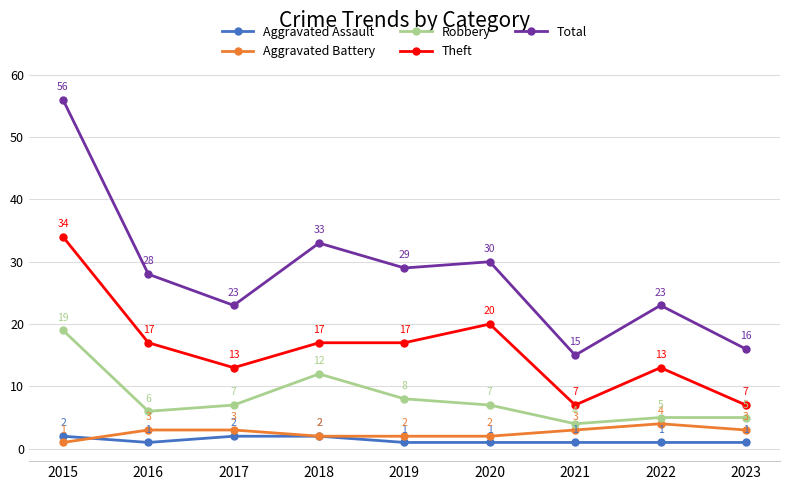

Which series changed the most between 2018 and 2022?

Total